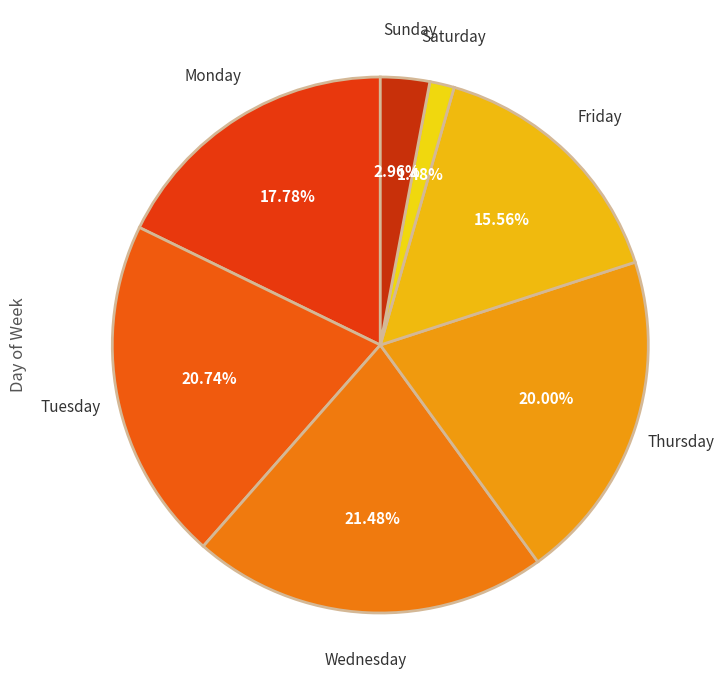

What percentage is the Saturday slice, to the nearest percent?

1%